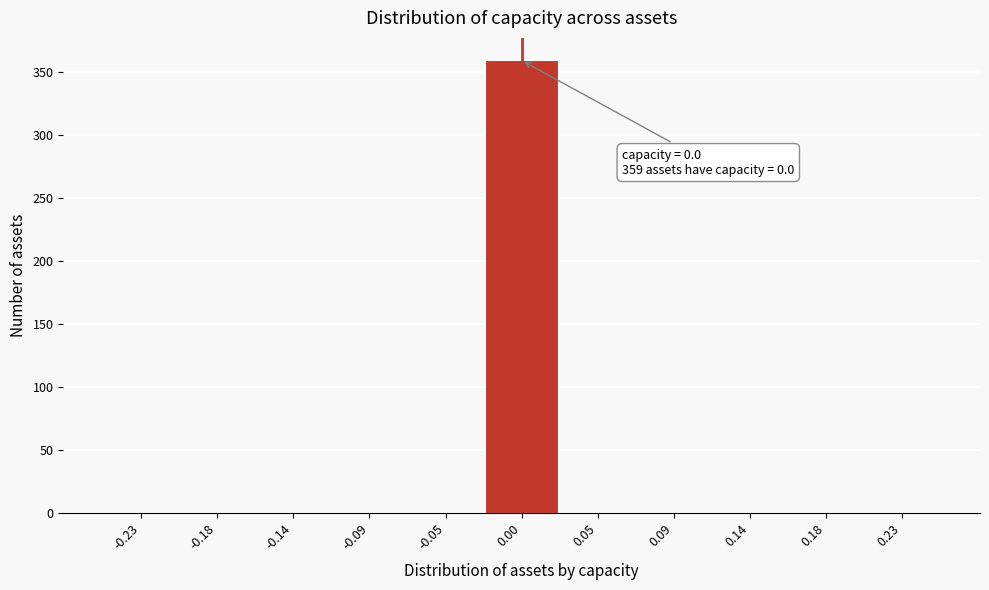

Over which range of the x-axis is the bar tallest?

-0.025 to 0.025